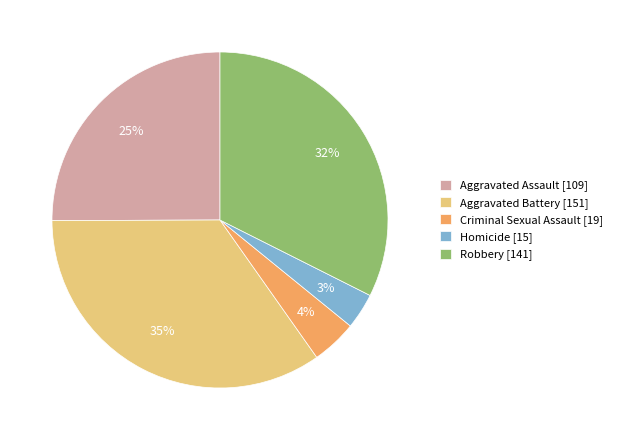

To the nearest percent, what portion does Aggravated Battery represent?

35%